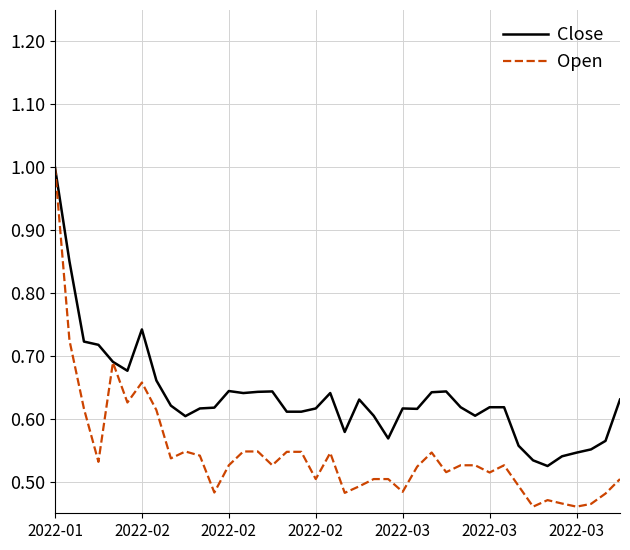

Which series has the largest range (max minus min)?

Open